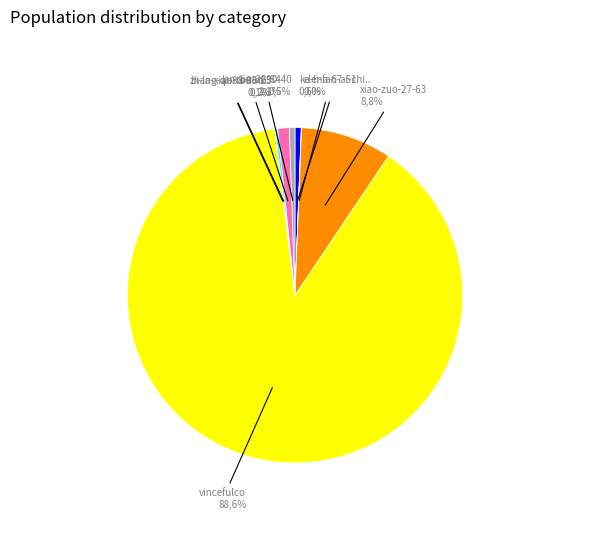

Which has a higher value, li-ran-90-40 or zhang-qi-88-95-23?

li-ran-90-40